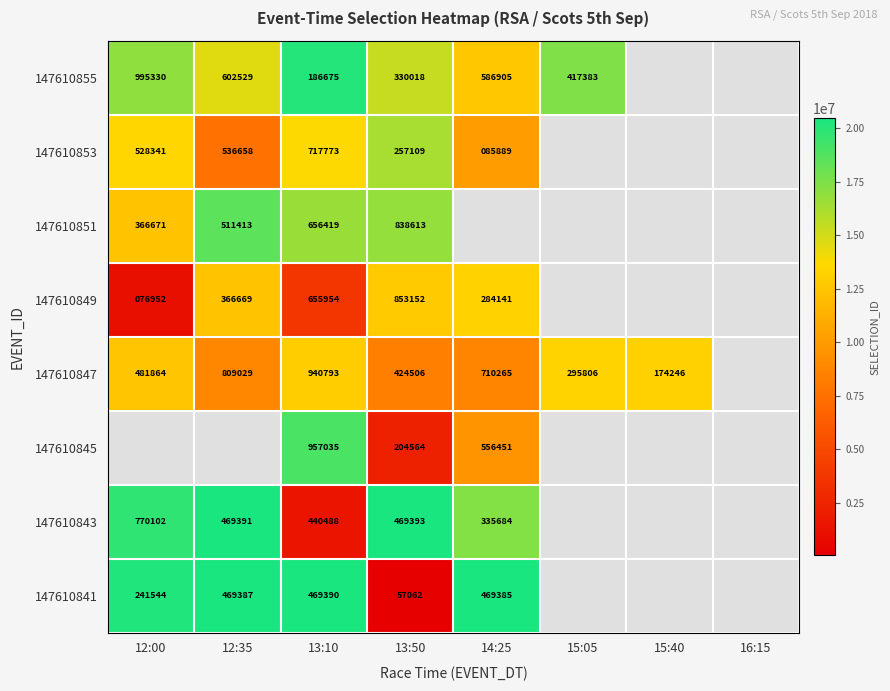

What is the spread (max minus min) of values at 13:50?

796090